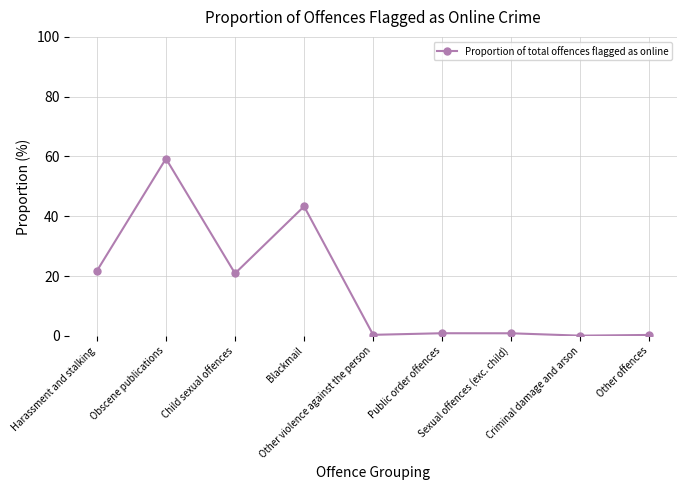

What is the maximum value shown in the chart?

59.3